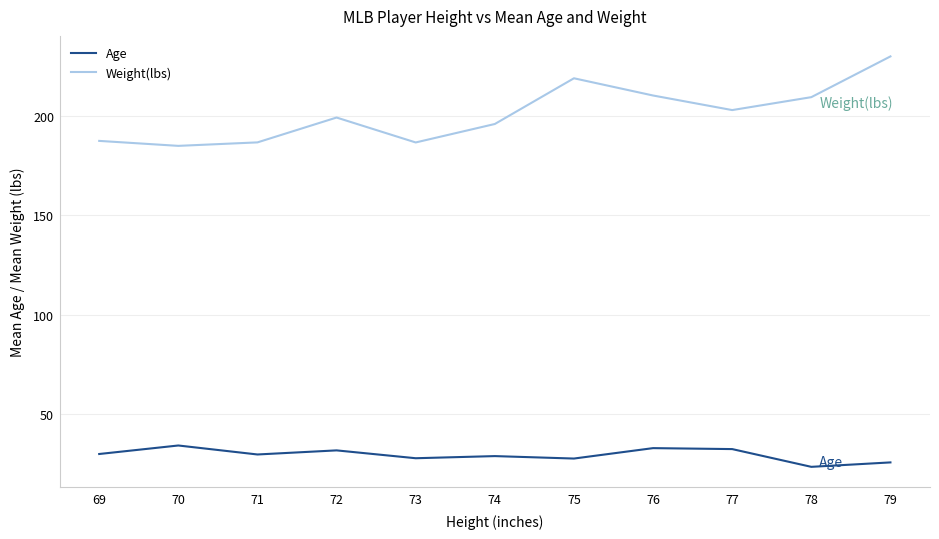

What is the difference between the second highest and second lowest values in the Weight(lbs) series?

32.3